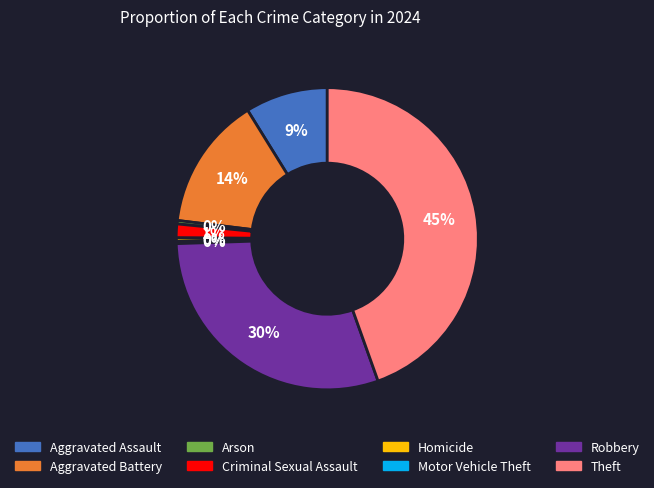

Which category has the biggest portion of the pie?

Theft